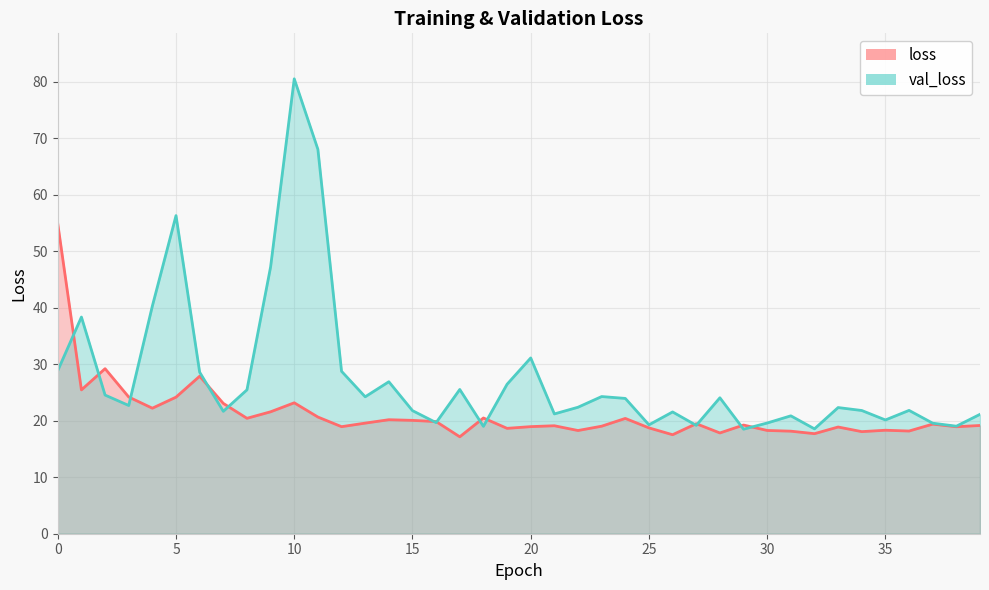

What is the difference between the highest and lowest values at 23?

5.2